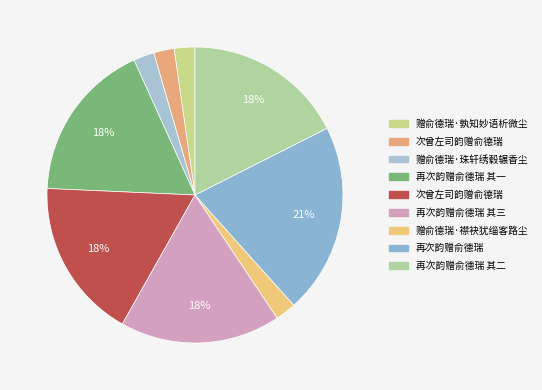

Which category has the smallest portion of the pie?

次曾左司韵赠俞德瑞